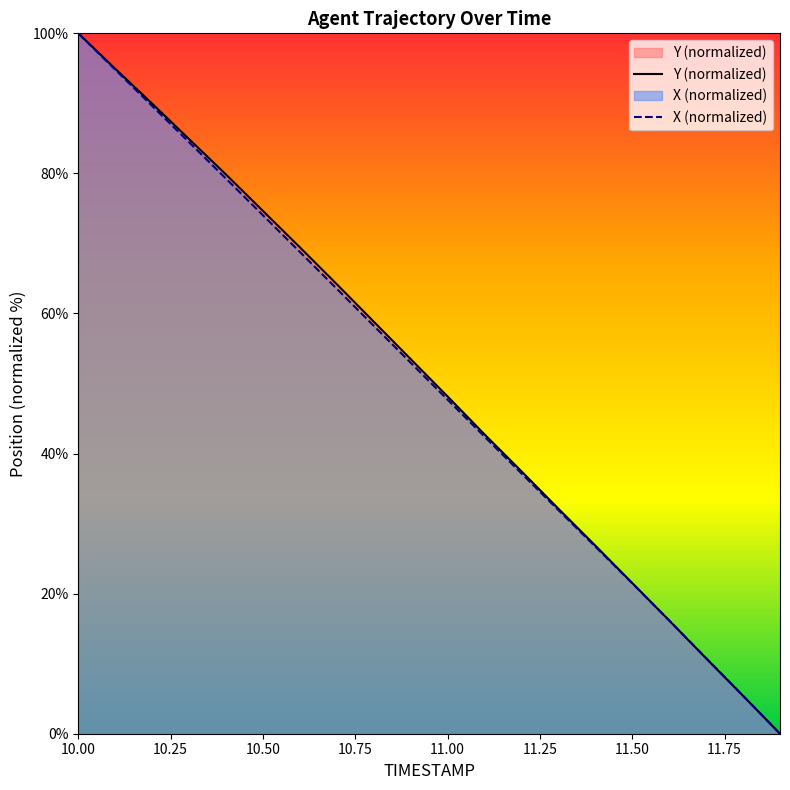

Which series has the largest total across all categories?

Y (normalized)